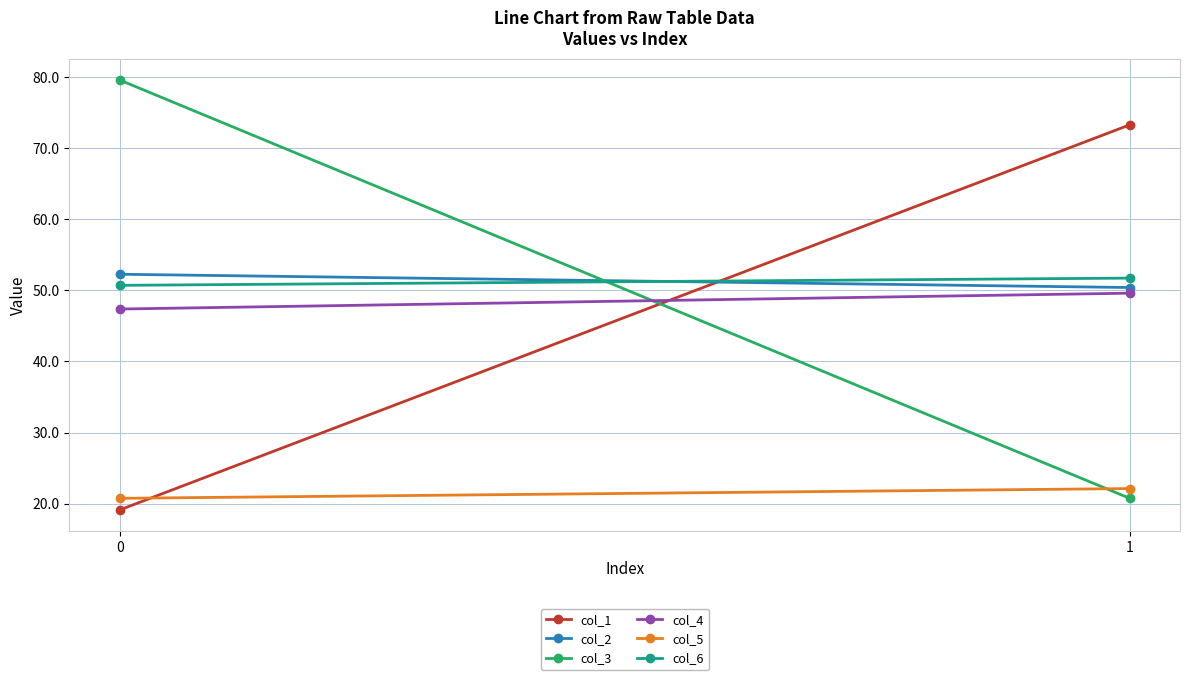

The col_3 series shows 51.2 at 0. True or false?

False